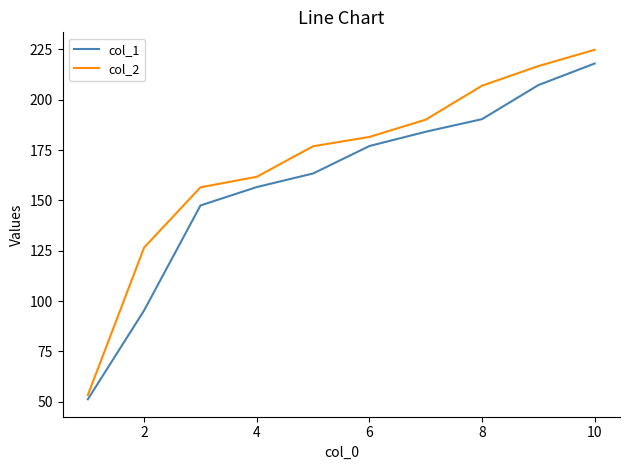

What is the smallest value displayed?

51.3